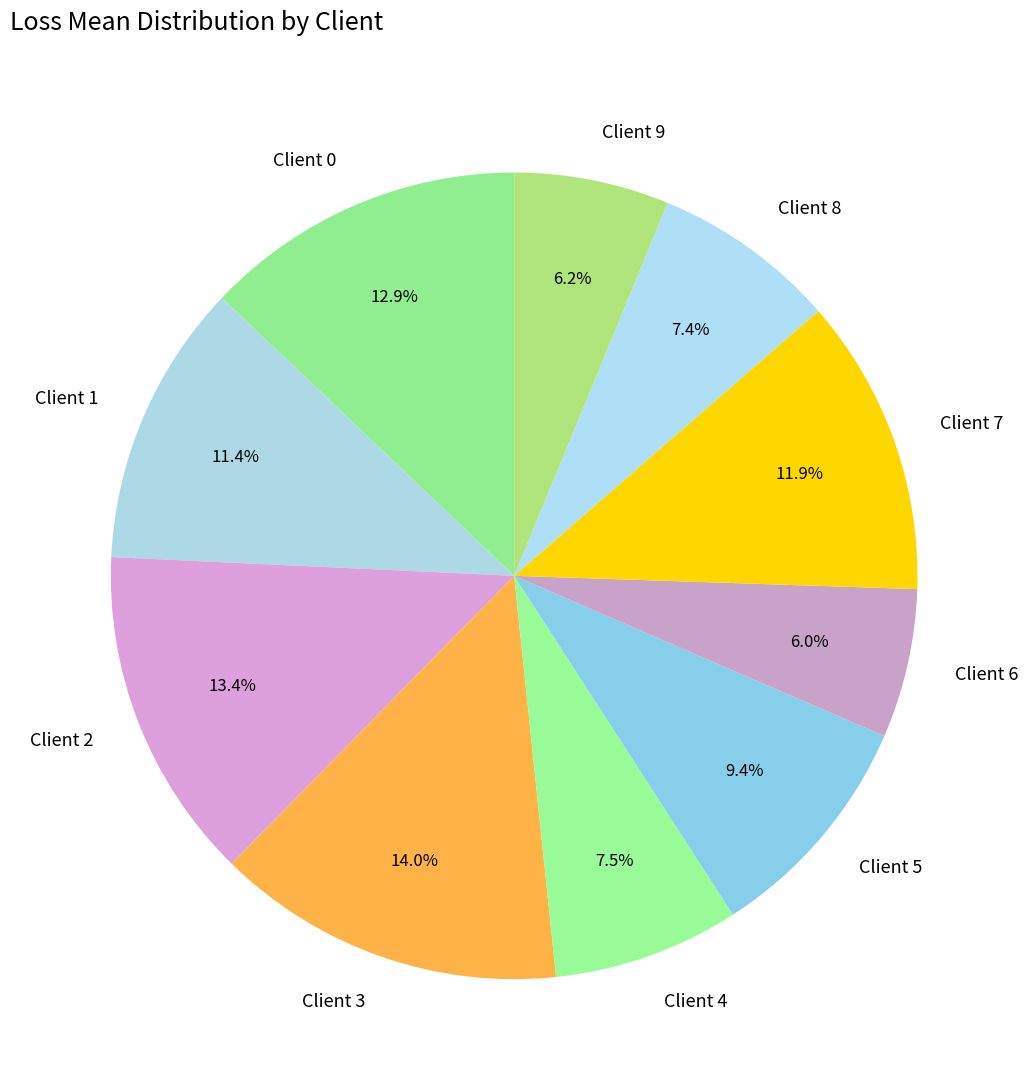

Count the number of slices in the pie.

10